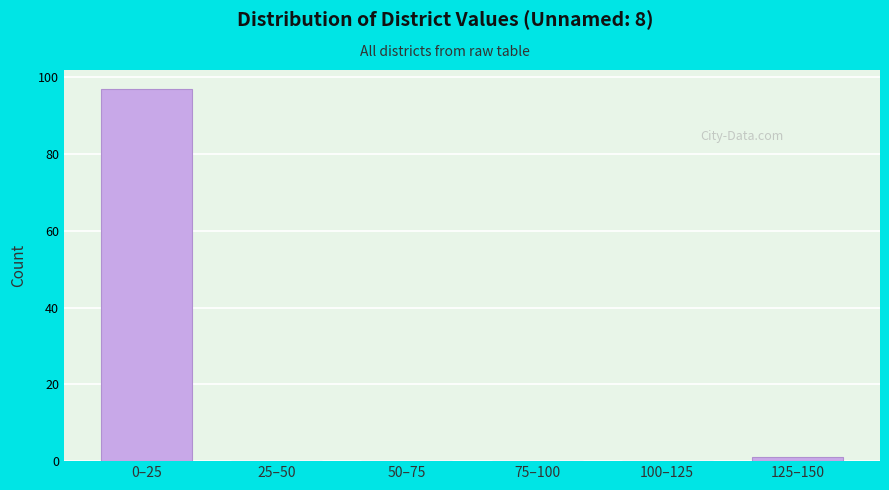

Reading left to right, what are all the values shown in this chart?

0–25=97	25–50=0	50–75=0	75–100=0	100–125=0	125–150=1